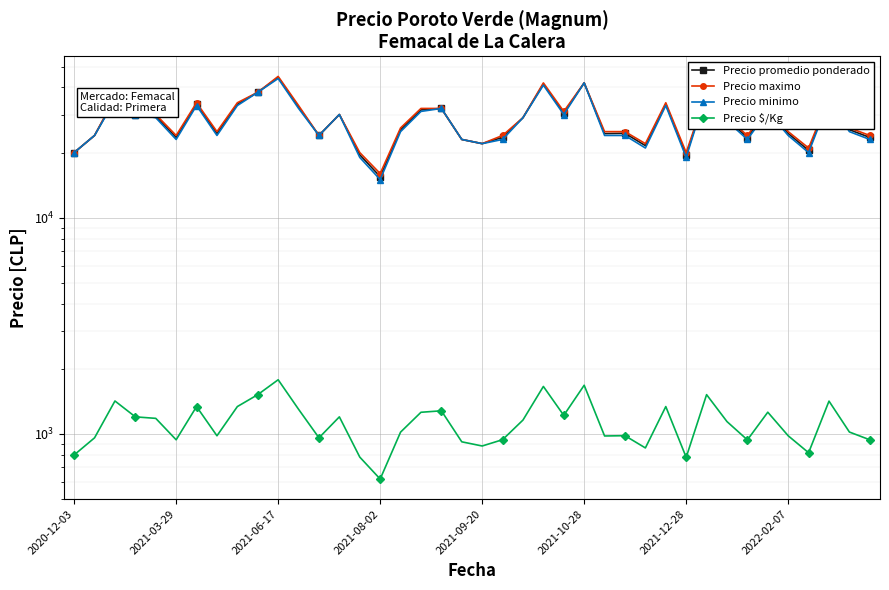

Which series has the widest spread of values?

Precio promedio ponderado